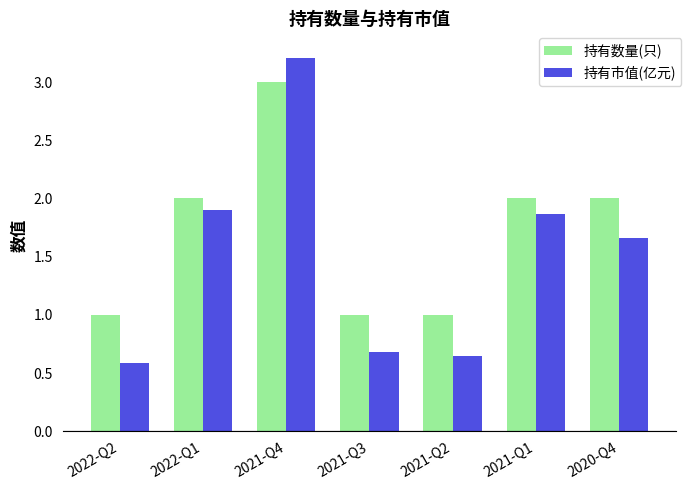

Which category has the highest value in the 持有数量(只) series?

2021-Q4